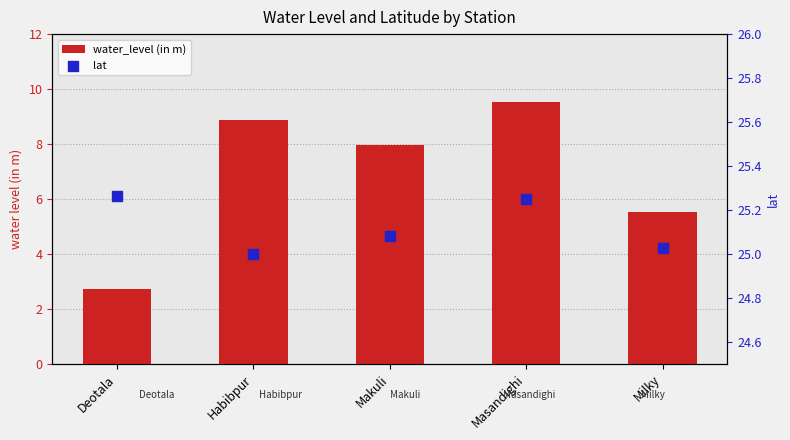

At how many categories does at least one series exceed 7?

5